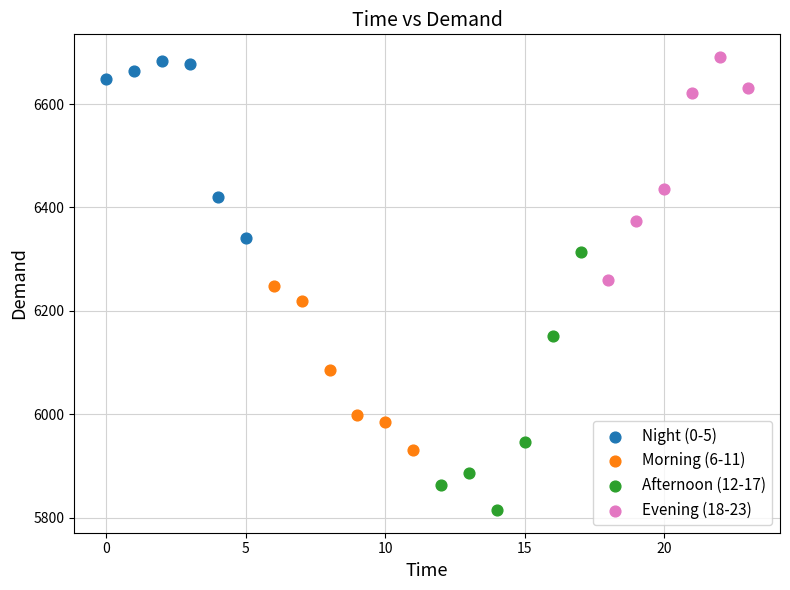

Which series has the widest spread of Y values?

Afternoon (12-17)